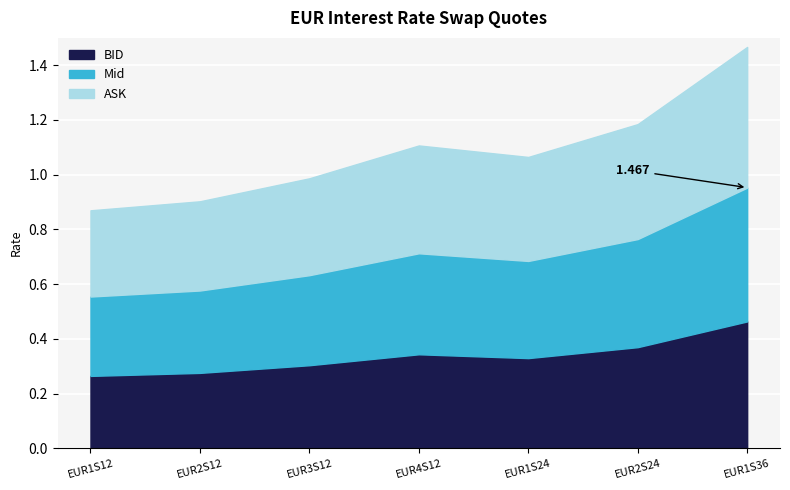

At how many categories does at least one series exceed 0?

7